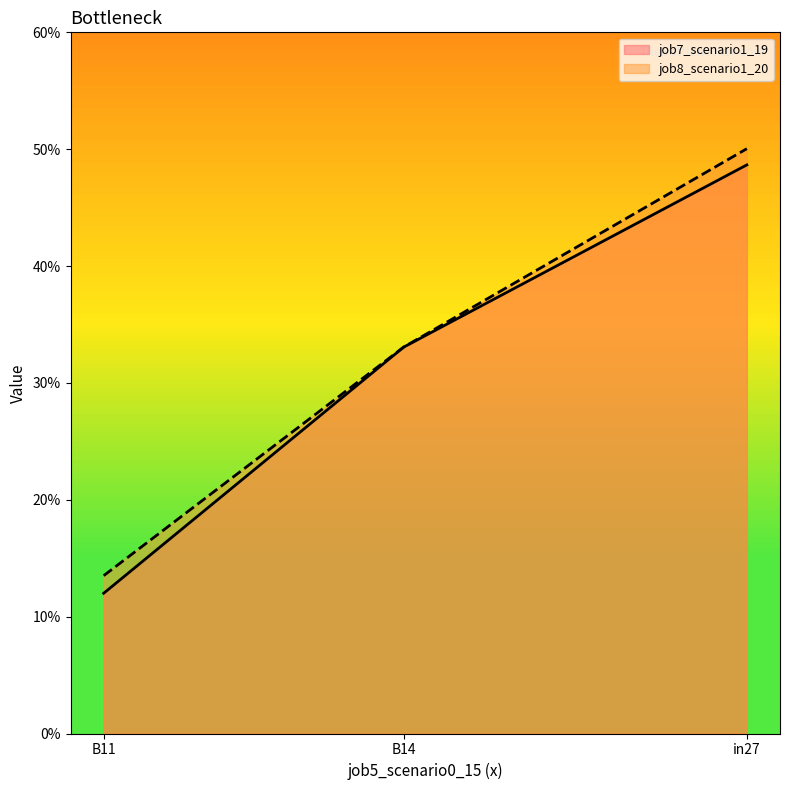

Which series has the largest total across all categories?

job8_scenario1_20